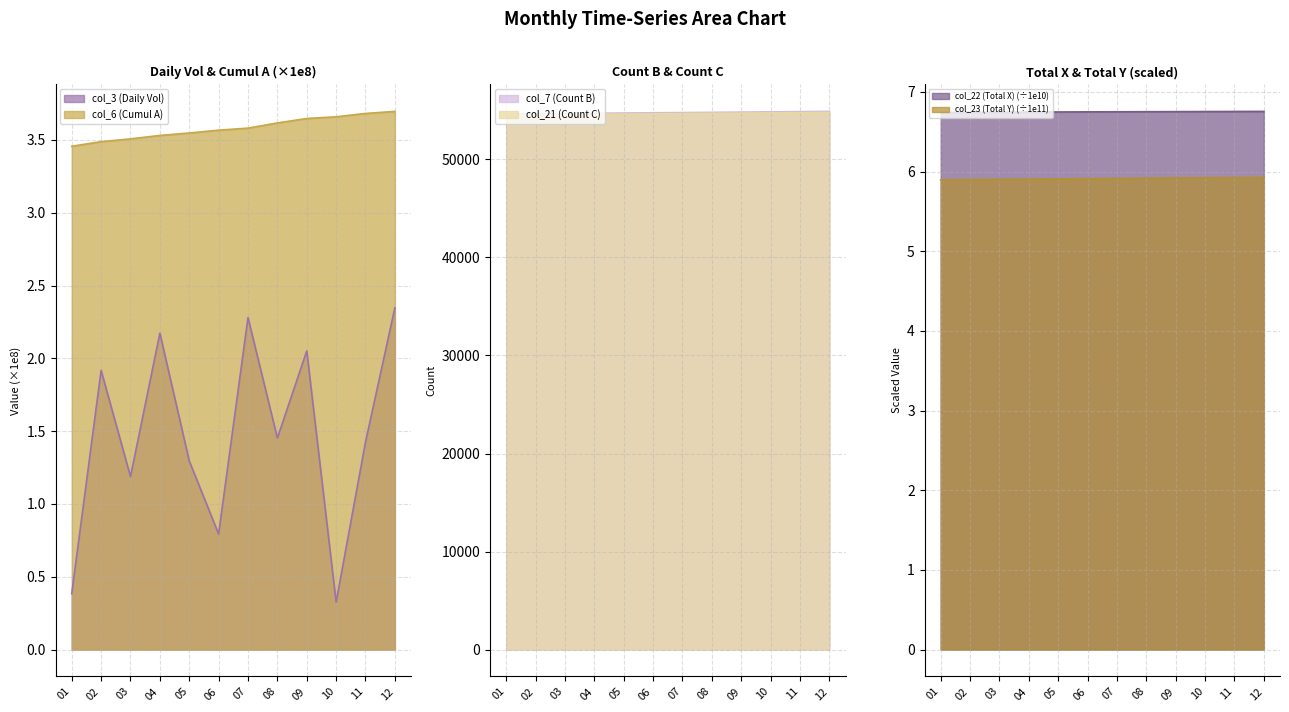

Which series has the widest spread of values?

col_7 (Count B)